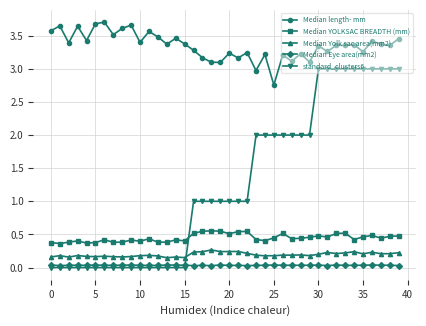

List the series in order of their peak value, highest first.

Median length- mm, standard_clusters6, Median YOLKSAC BREADTH (mm), Median Yolk sac area(mm2), Median Eye area(mm2)